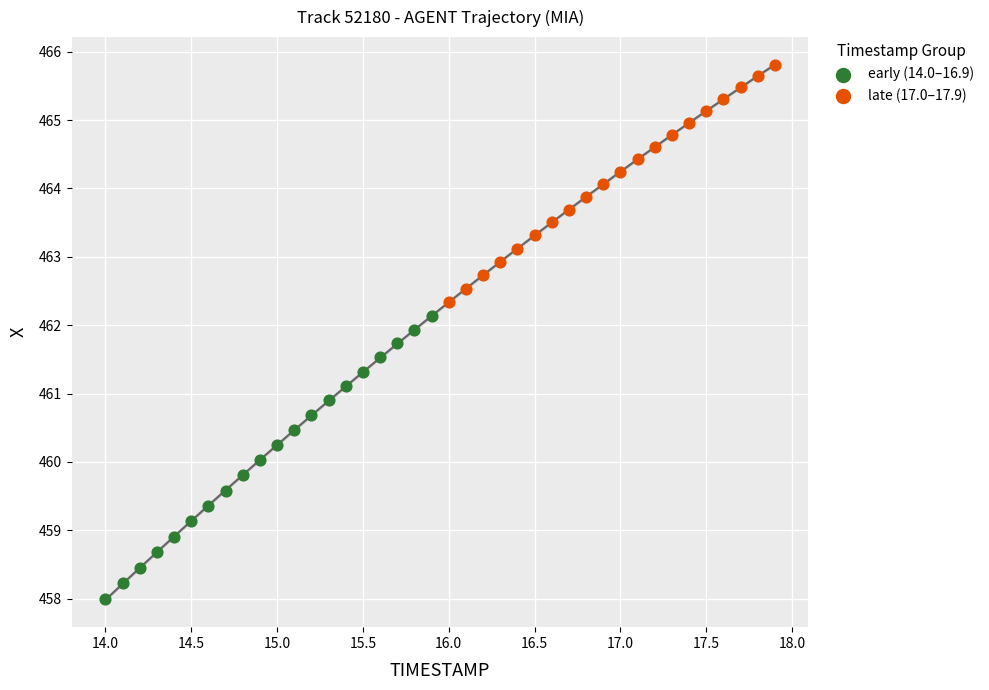

Which series has the widest spread of Y values?

early (14.0–16.9)